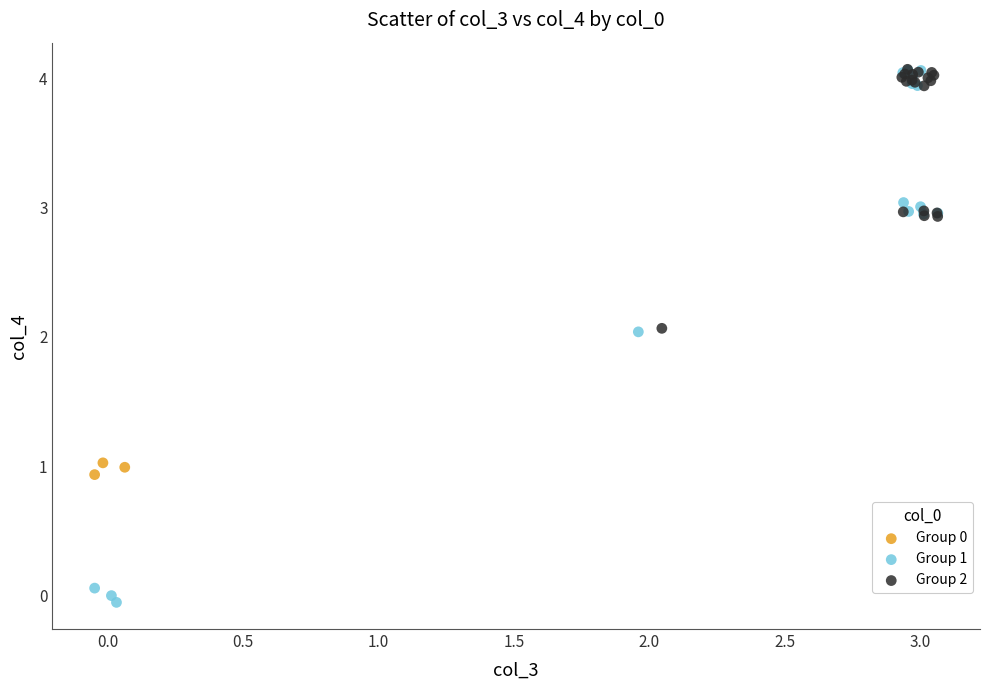

Which series reaches the minimum Y coordinate?

Group 1